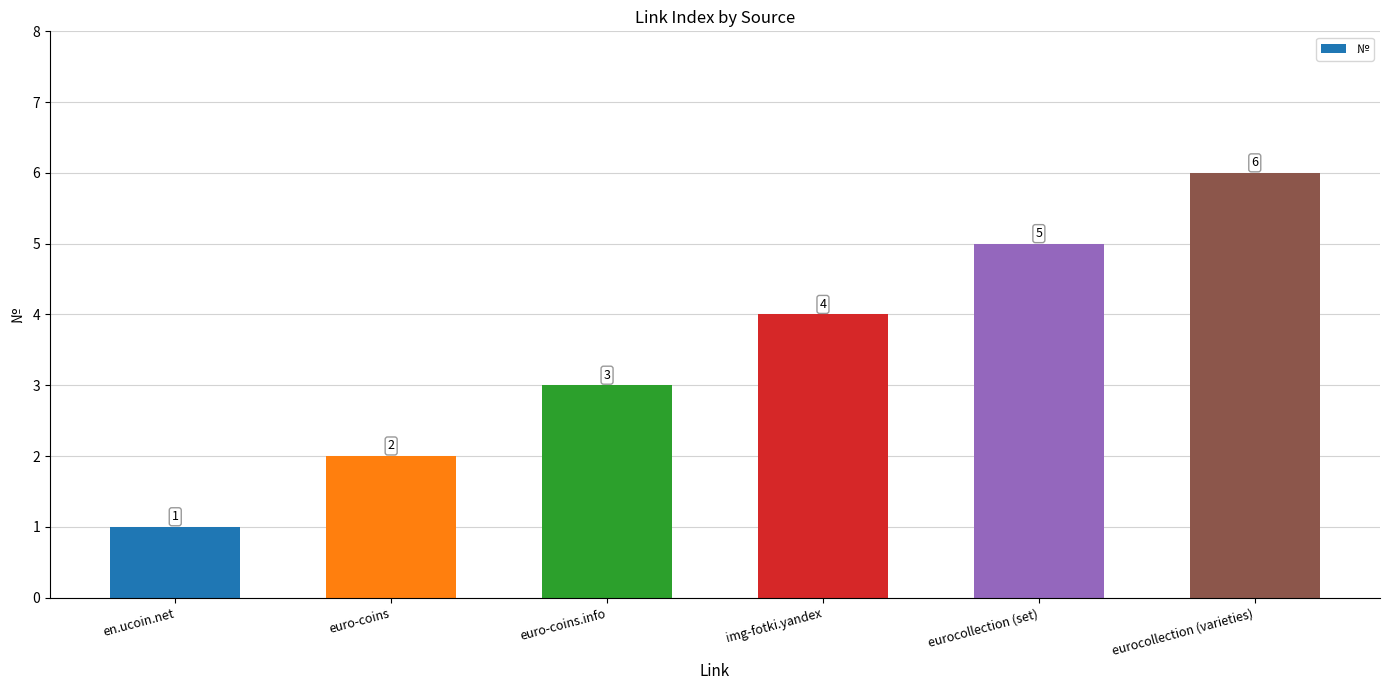

What is the ratio of the value at euro-coins to the value at eurocollection (set)?

0.4